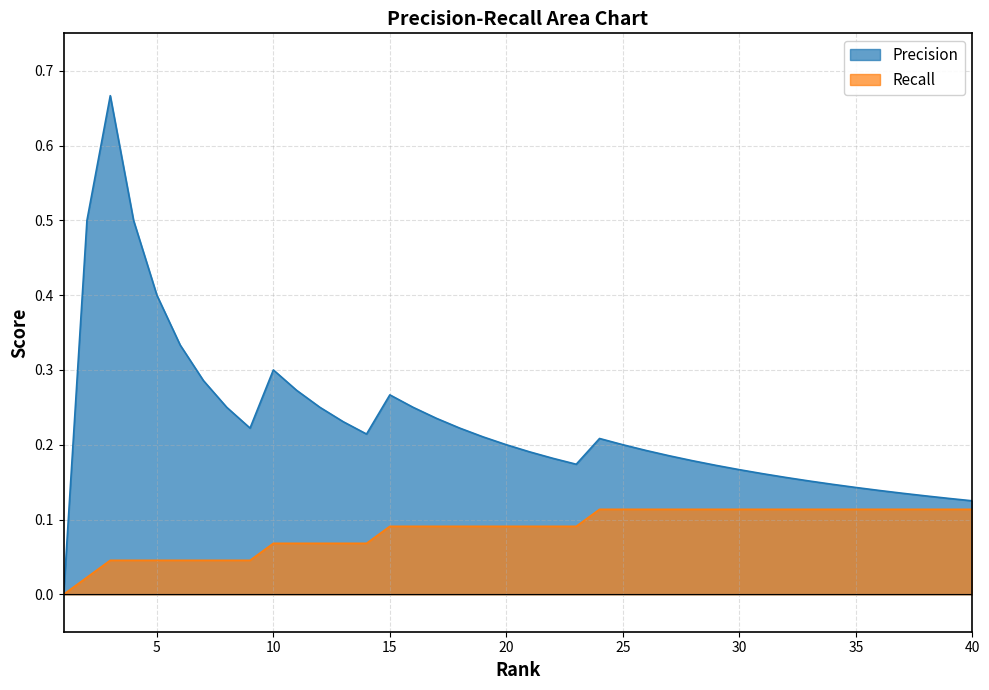

Does the chart have visible grid lines?

Yes